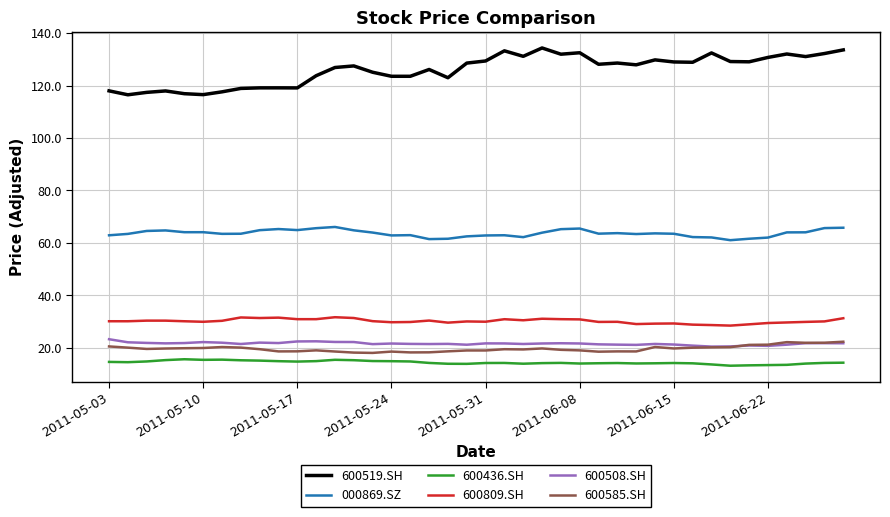

Which series has the largest range (max minus min)?

600519.SH